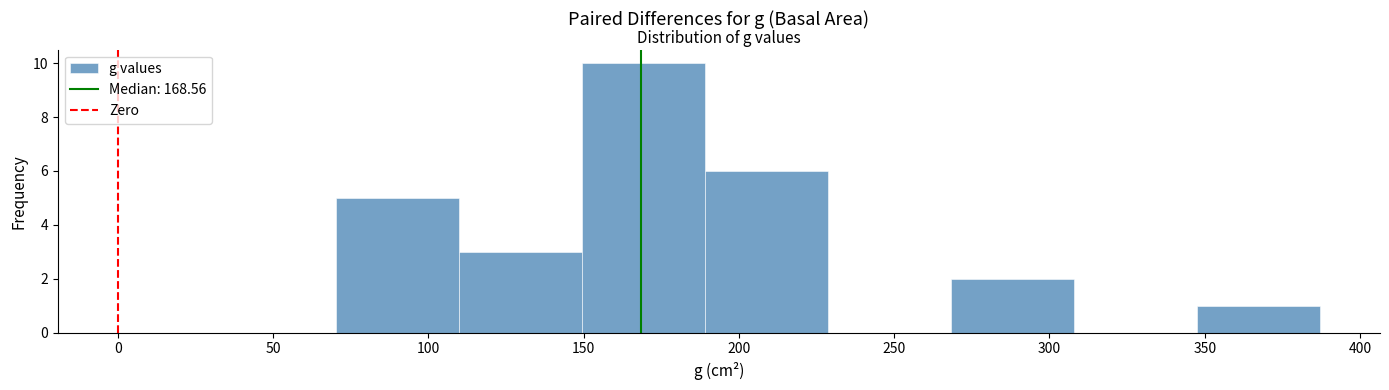

Over which range of the x-axis is the bar tallest?

150 to 190